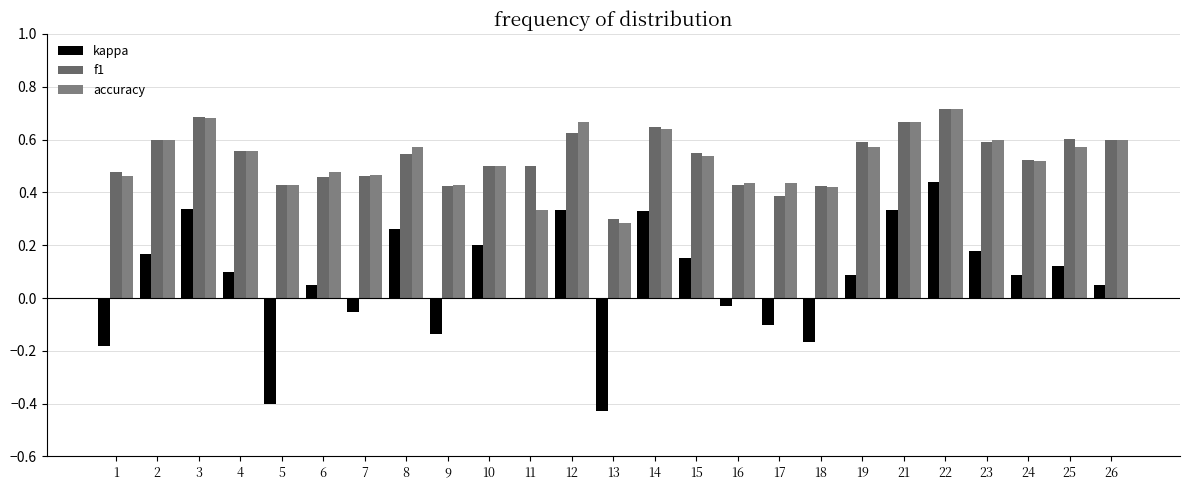

How many groups of bars are there?

25